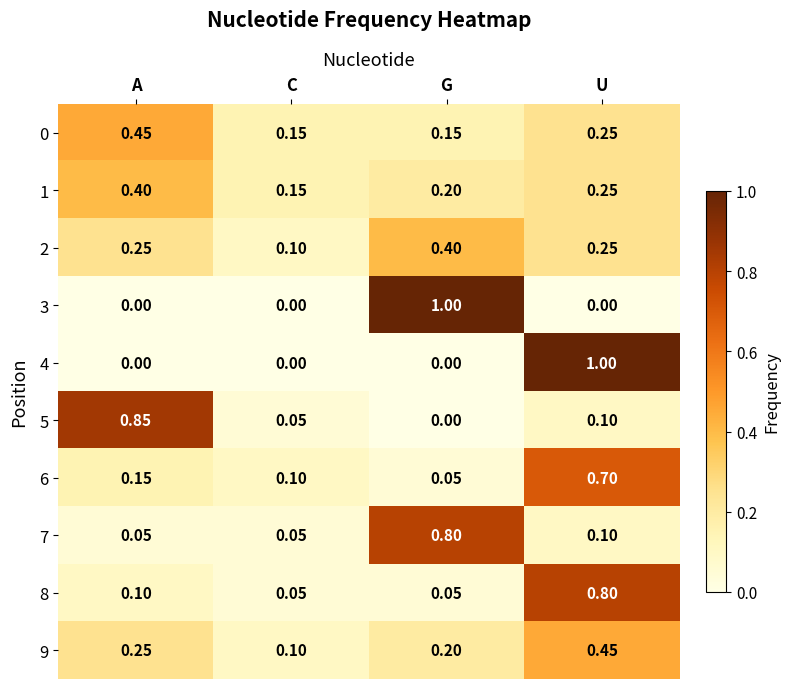

List the labels in order of 5 value, largest first.

A, U, C, G